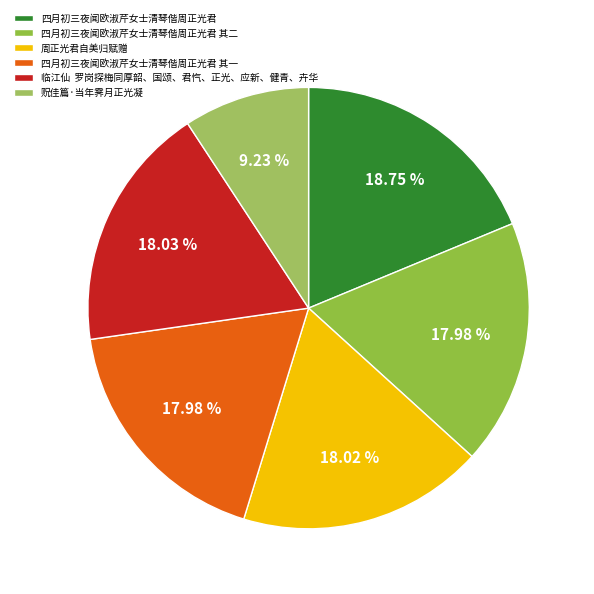

Do 四月初三夜闻欧淑芹女士清琴偕周正光君 其一 and 周正光君自美归赋赠 together represent more than half of the pie?

No